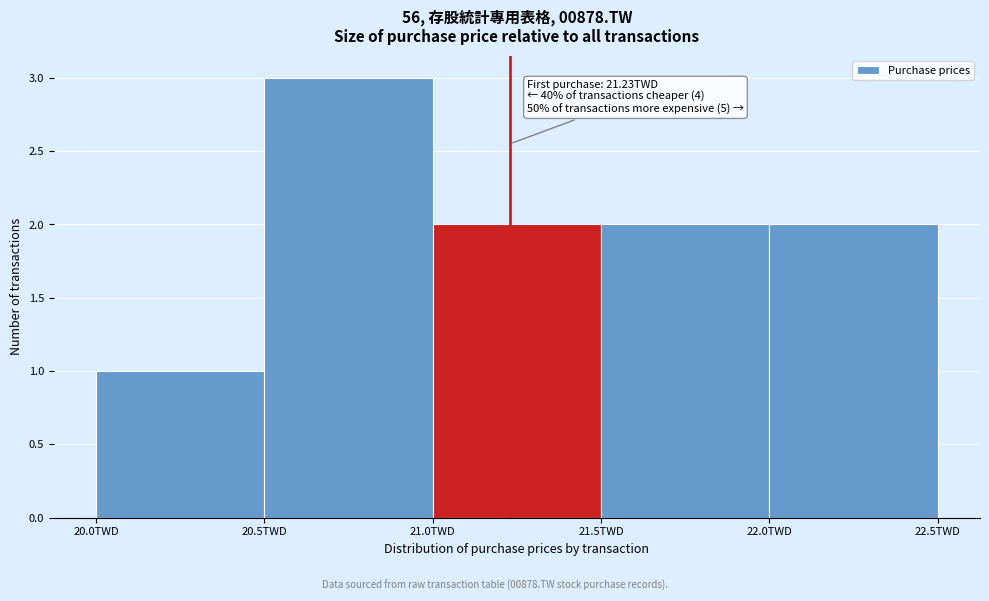

Over which range of the x-axis is the bar tallest?

20.5 to 21.0